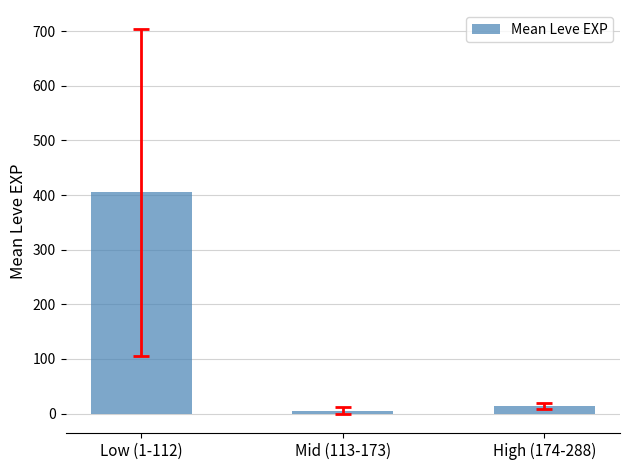

Rank the categories by value from lowest to highest.

Mid (113-173), High (174-288), Low (1-112)